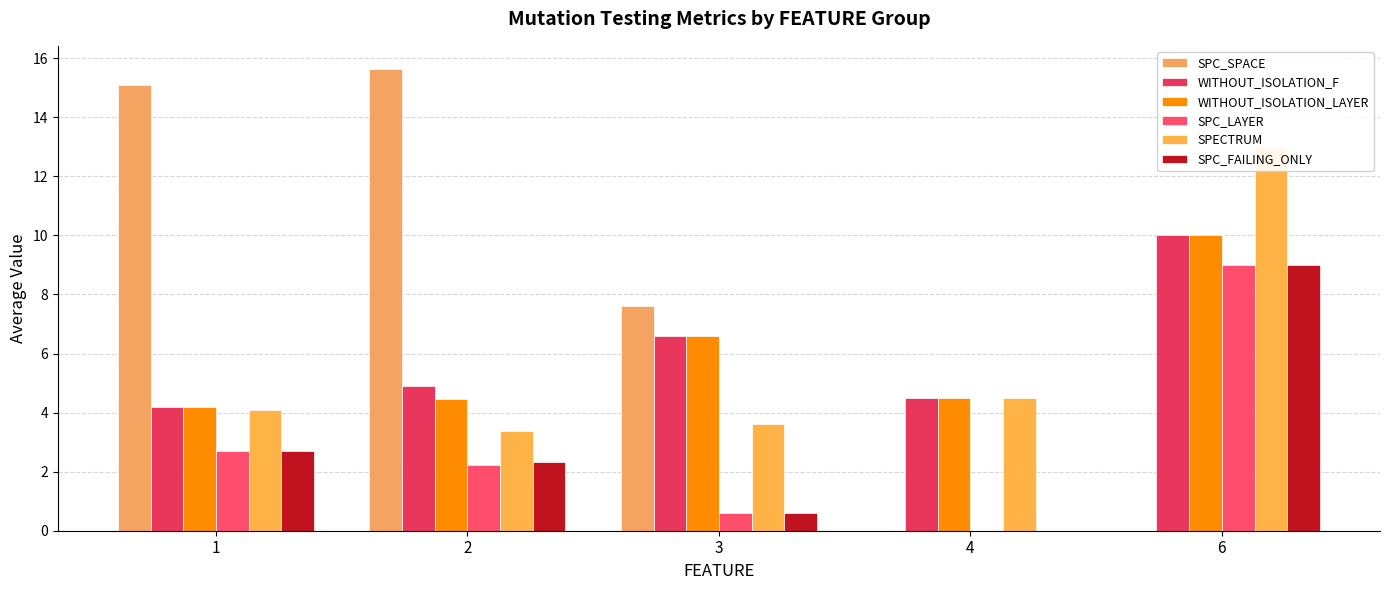

The SPC_FAILING_ONLY series shows 2.7 at 1. True or false?

True